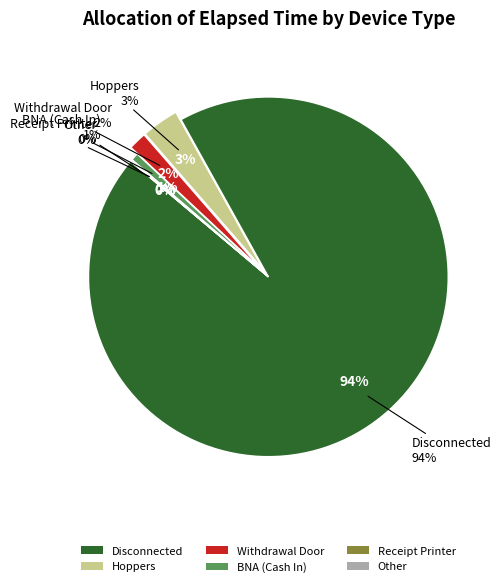

Is the sum of 33 and 39 greater than half?

No